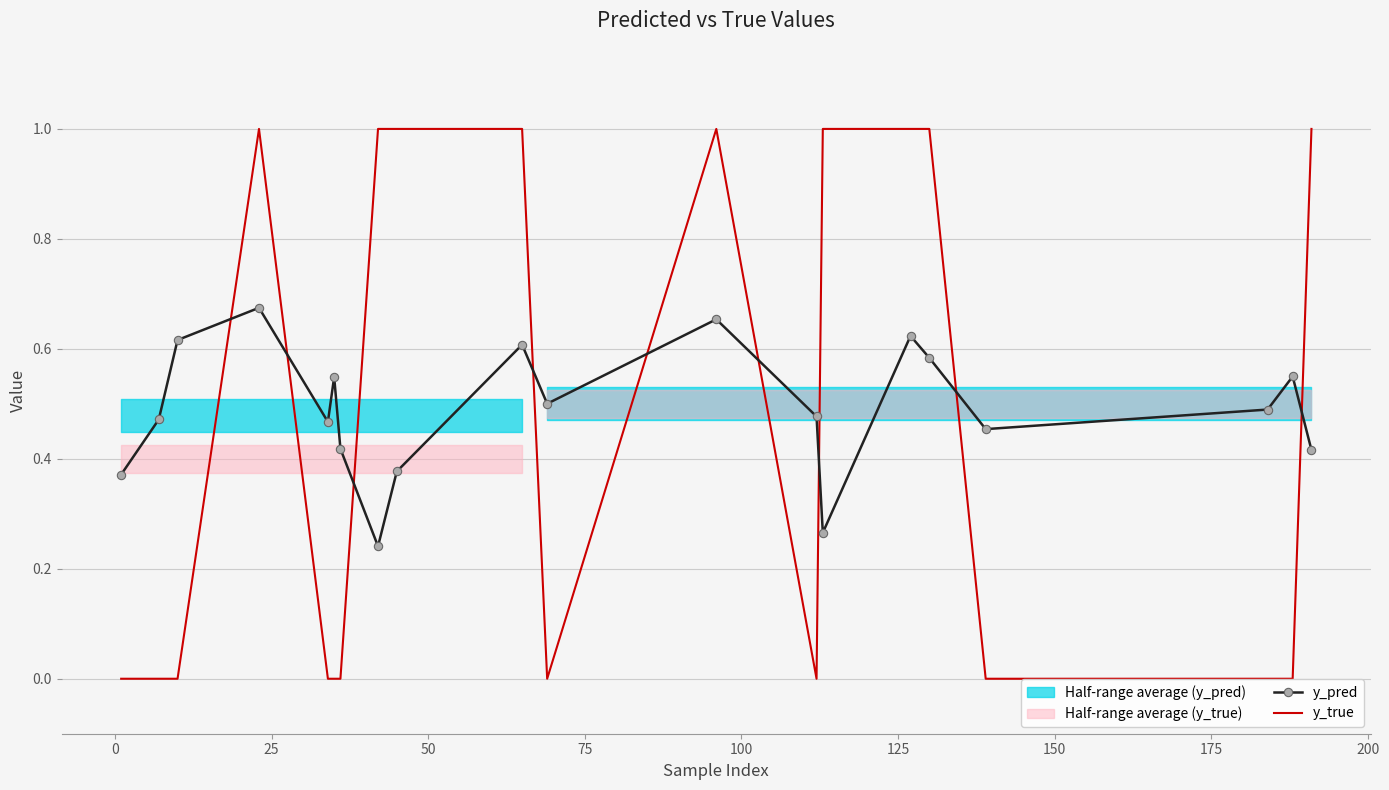

How many times do y_true and y_pred cross each other?

9